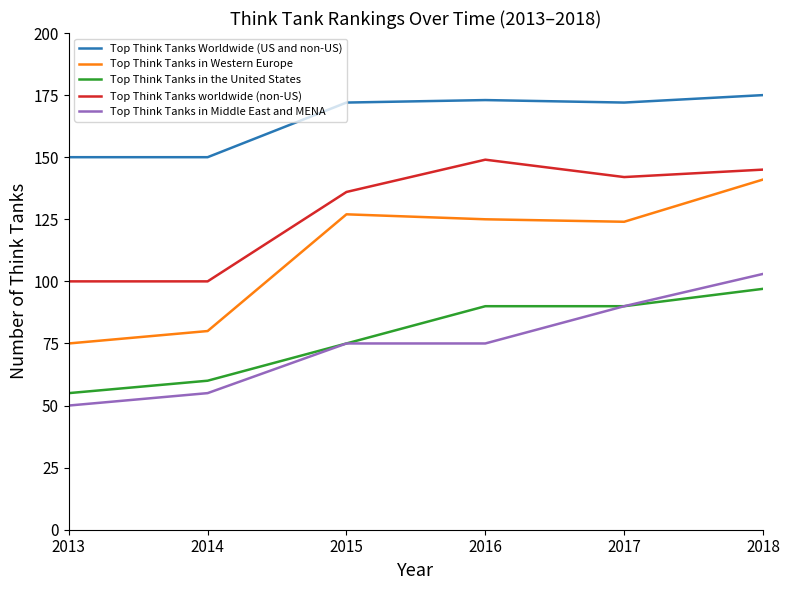

What is the lowest value of the Top Think Tanks in the United States series?

55